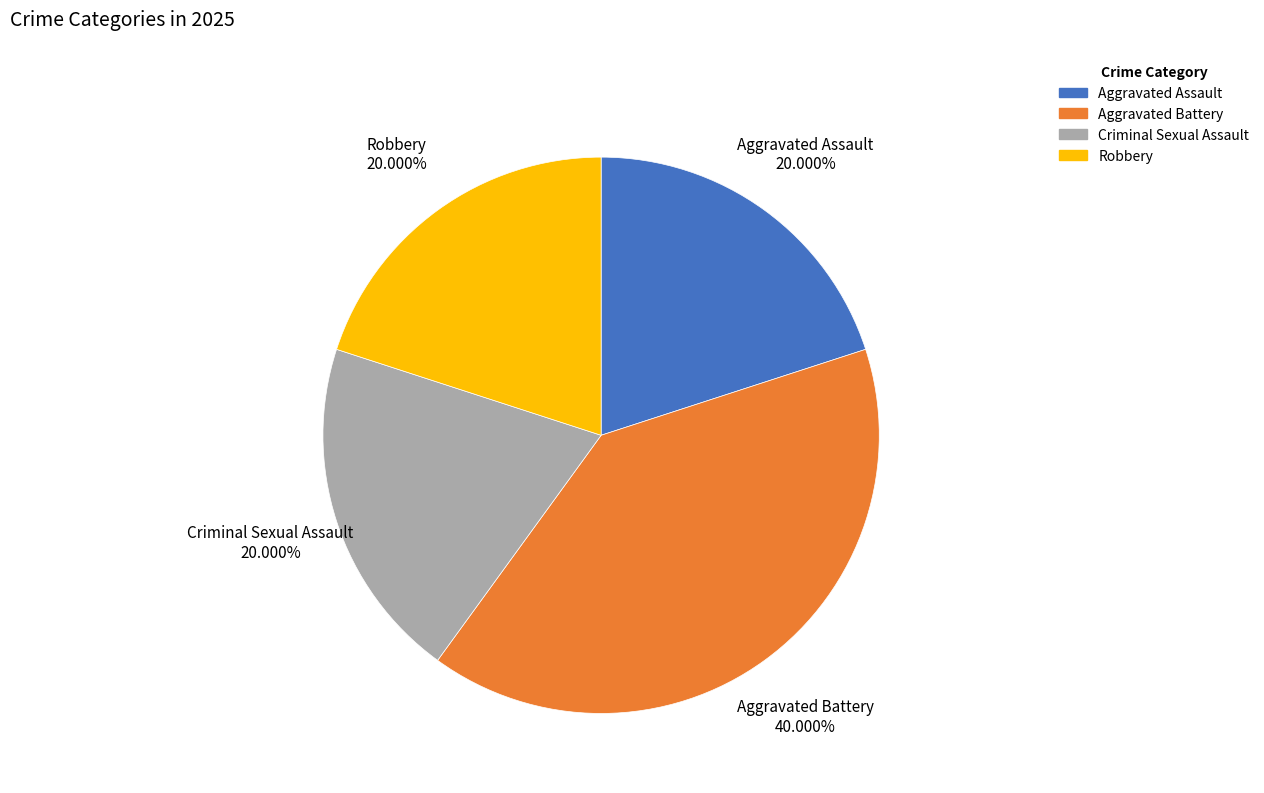

Is it true that Criminal Sexual Assault is 13% of the pie?

False